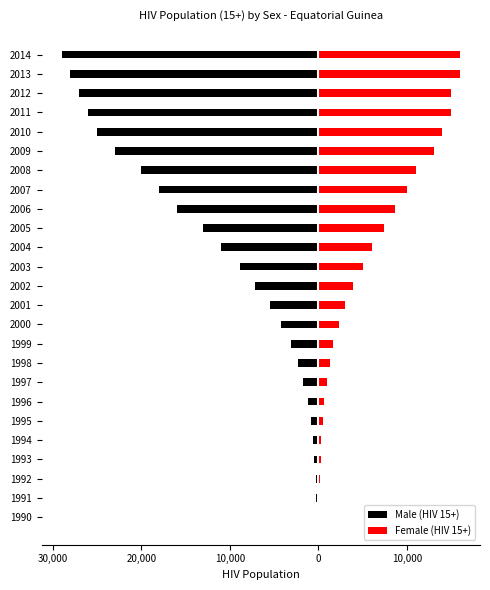

The Male (HIV 15+) series shows -26000 at 2011. True or false?

True